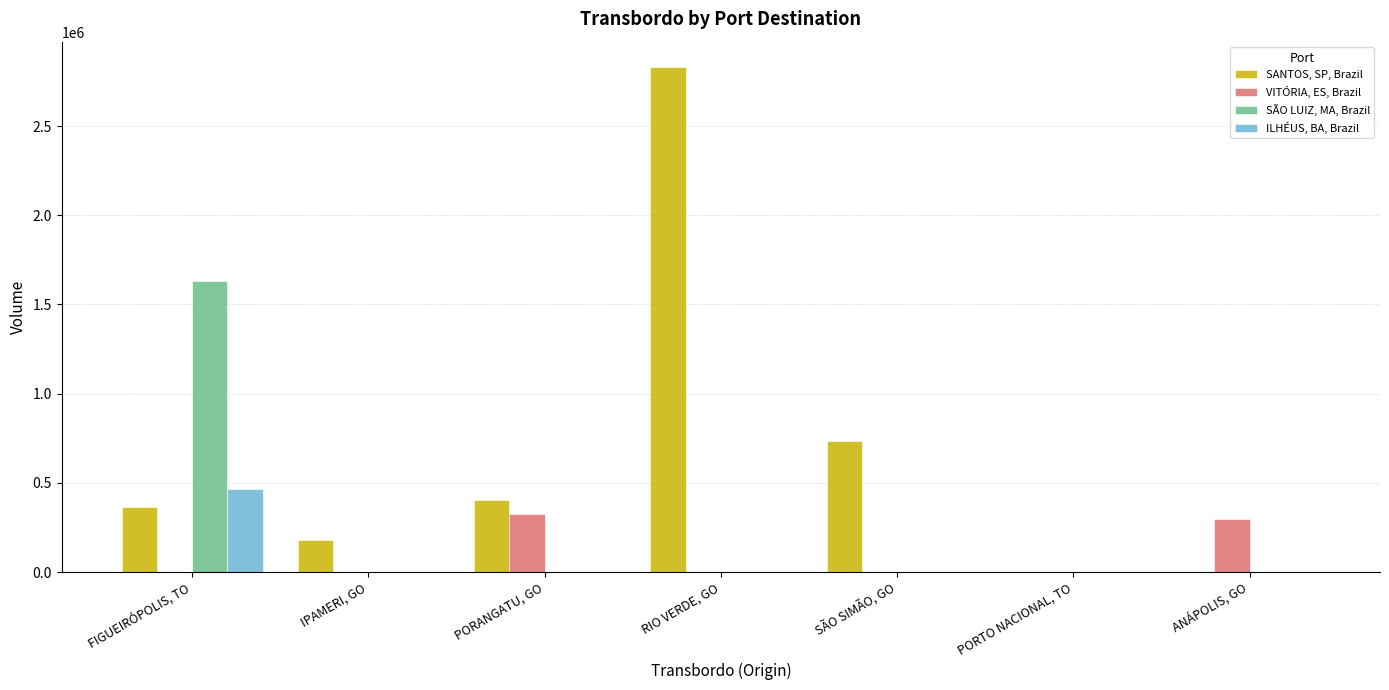

At which label does VITÓRIA, ES, Brazil reach its peak?

PORANGATU, GO